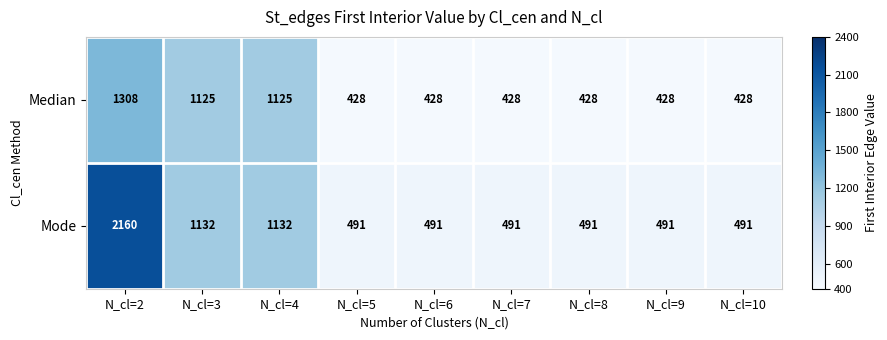

Which series has the widest spread of values?

Mode